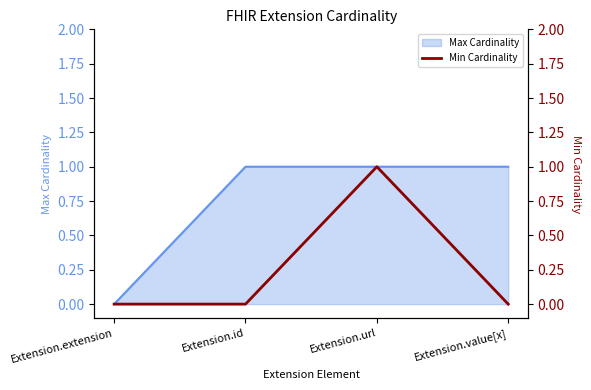

True or false: Max Cardinality has more than 1 points higher than both neighbors.

False